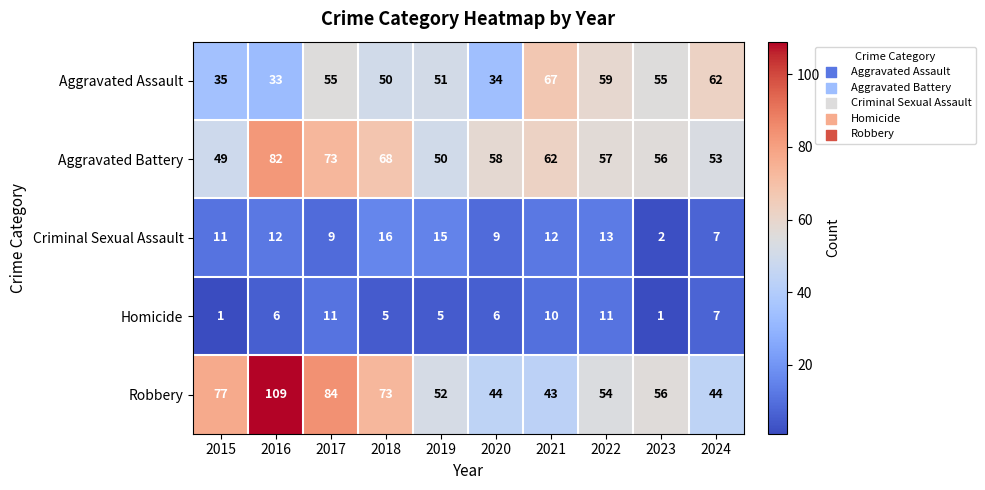

What is the maximum value shown in the chart?

109